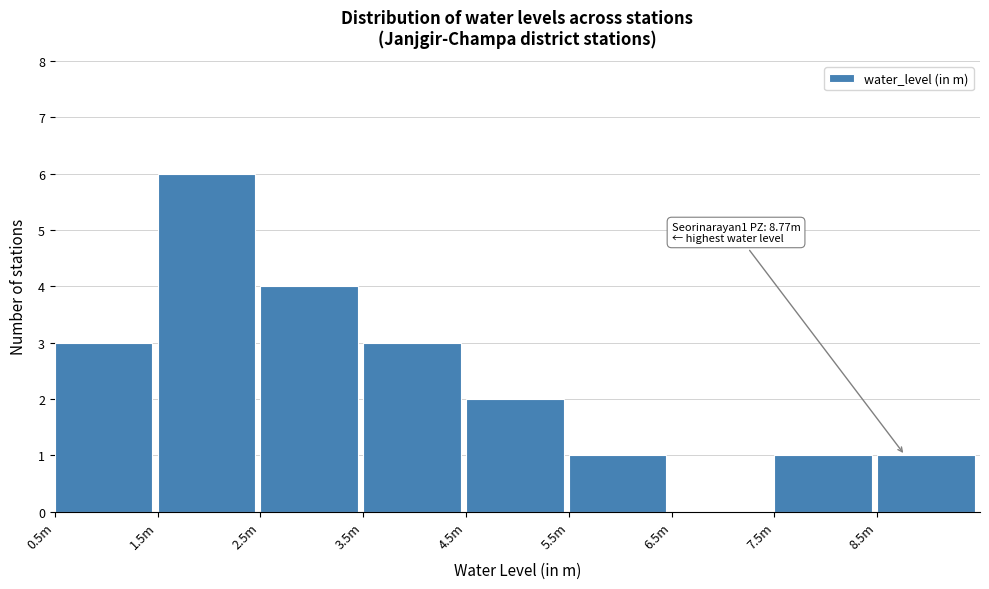

Reading left to right, list all the values displayed in this chart.

0.5m=3	1.5m=6	2.5m=4	3.5m=3	4.5m=2	5.5m=1	6.5m=0	7.5m=1	8.5m=1